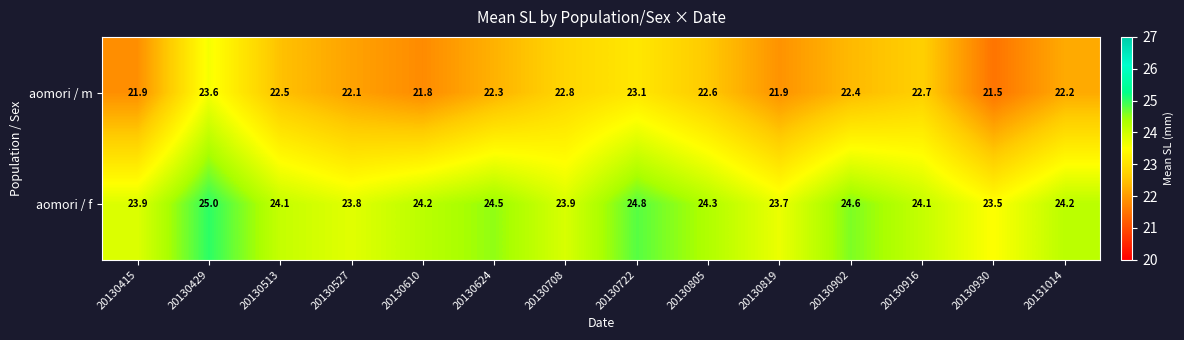

Is it true that aomori / m equals 22.4 at 20130902?

True